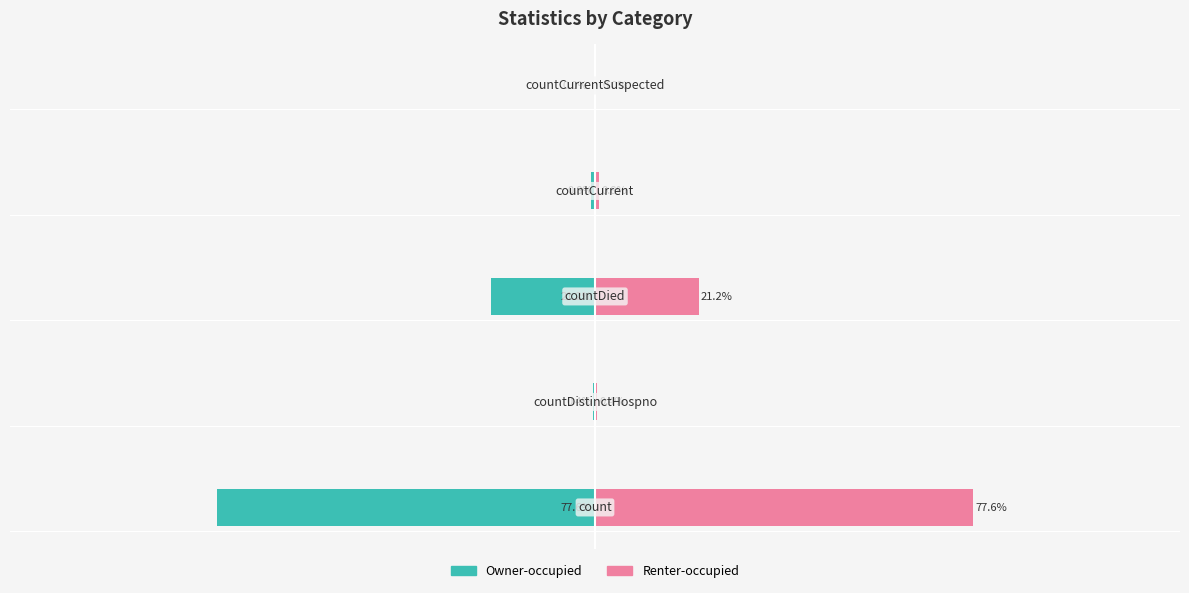

Is the value of Renter-occupied at 1 greater than the value of Owner-occupied at 0?

Yes